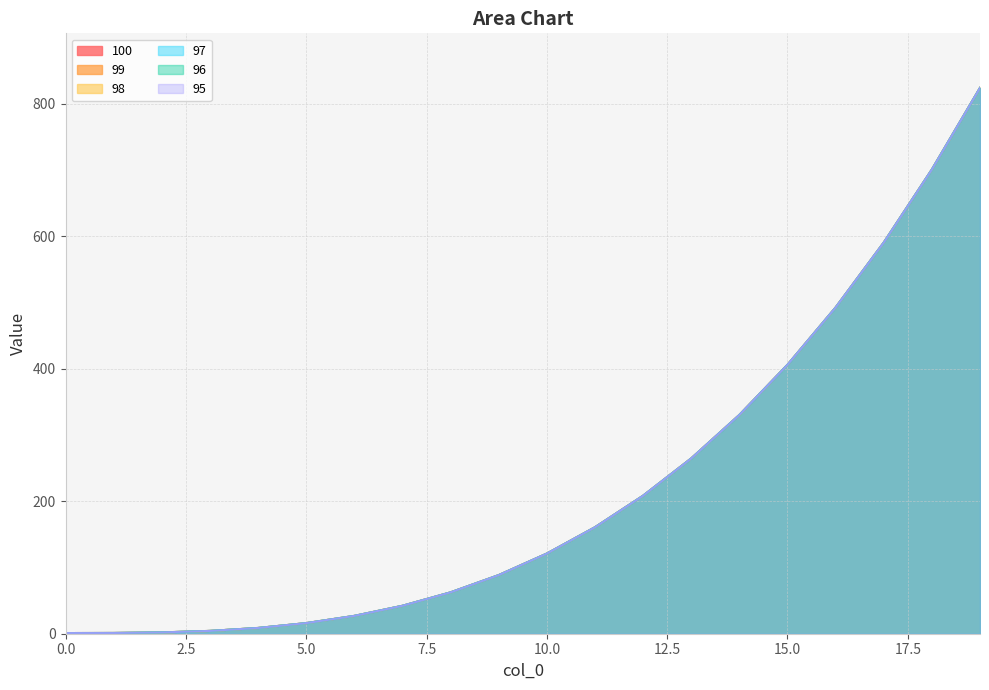

True or false: 97 has more than 2 interior local peaks.

False